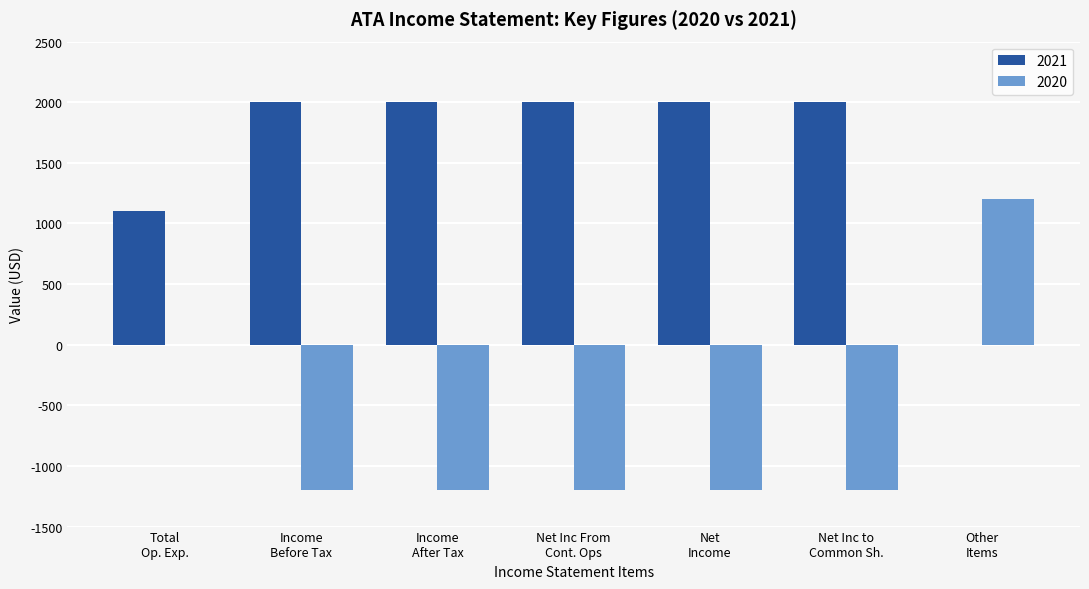

Count the number of data series in this chart.

2